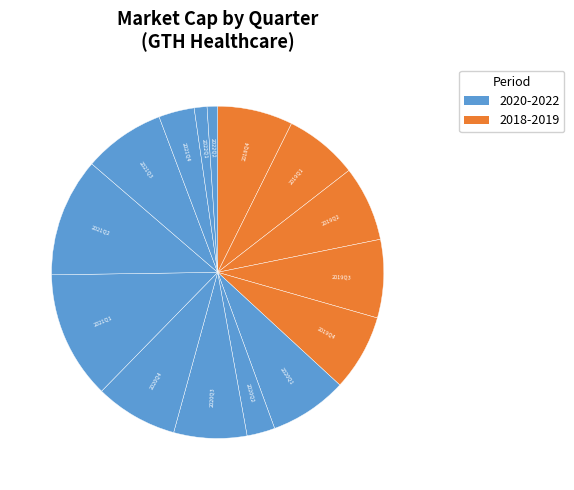

How many segments does this pie chart have?

15